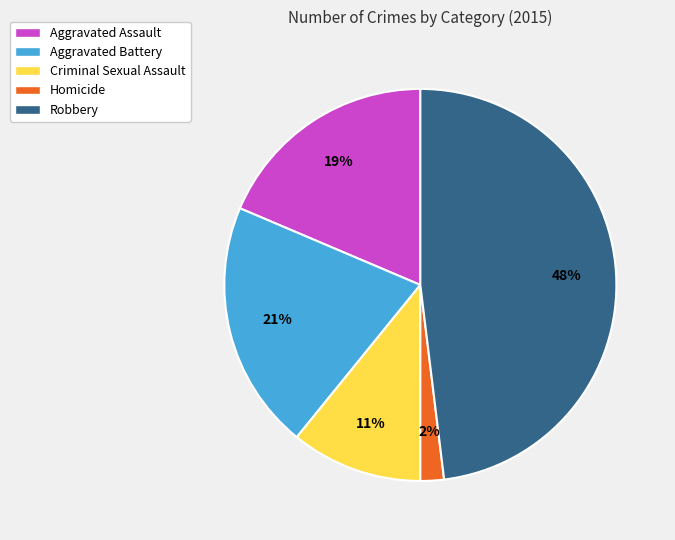

To the nearest percent, what is the difference between the largest and smallest slice percentages?

46%